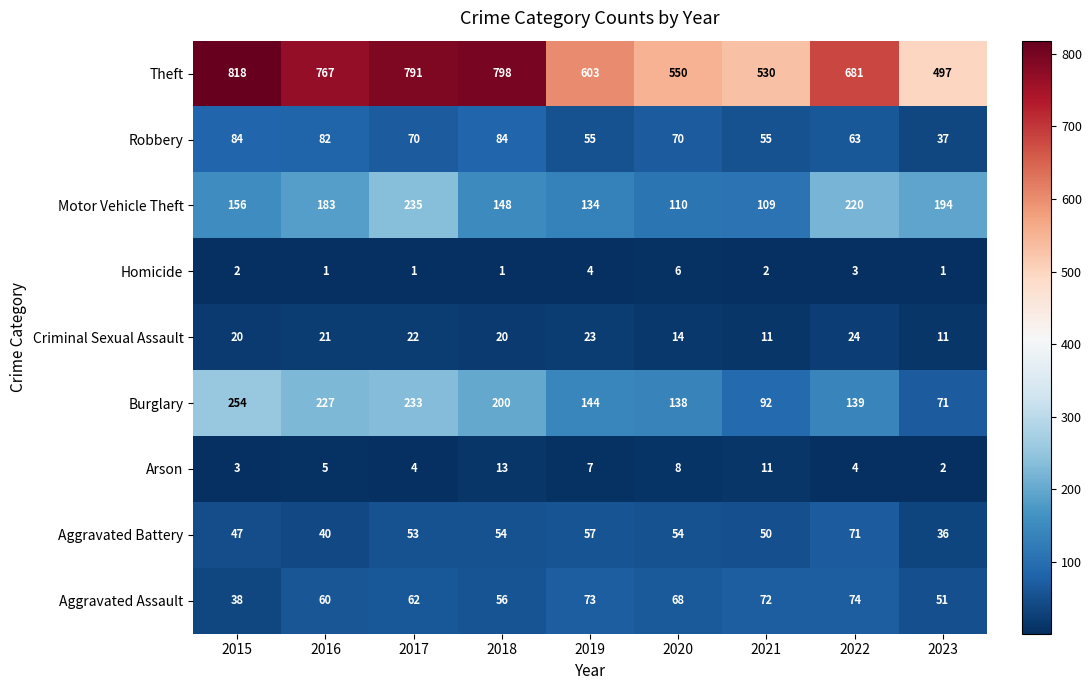

The value of Aggravated Battery at 2018 is 54. True or false?

True